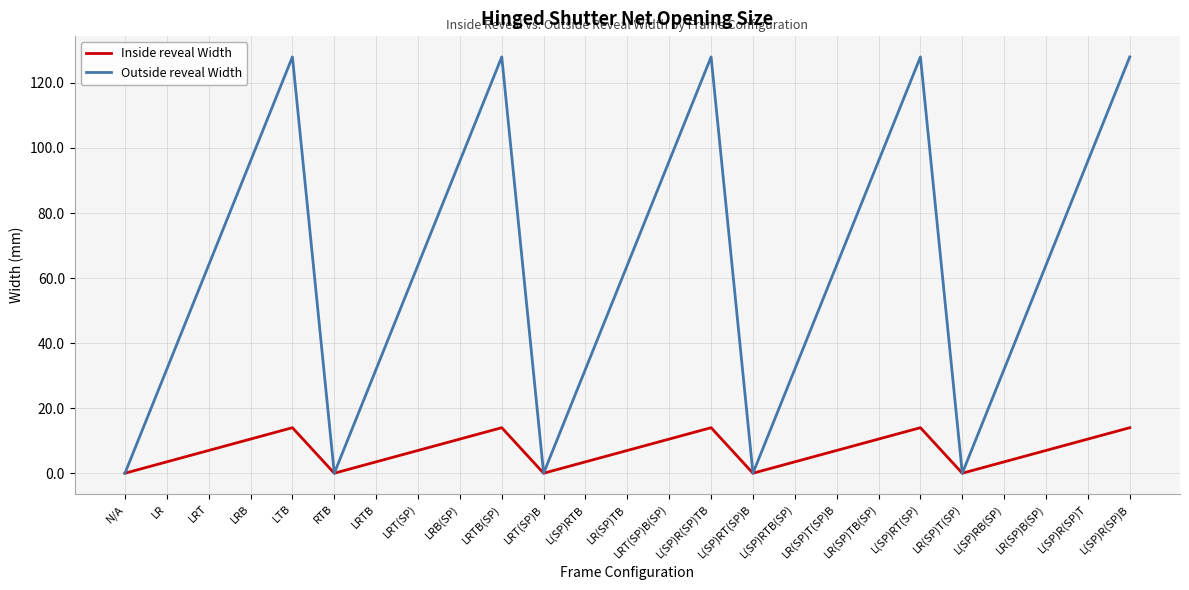

True or false: Inside reveal Width has more than 2 interior local peaks.

True